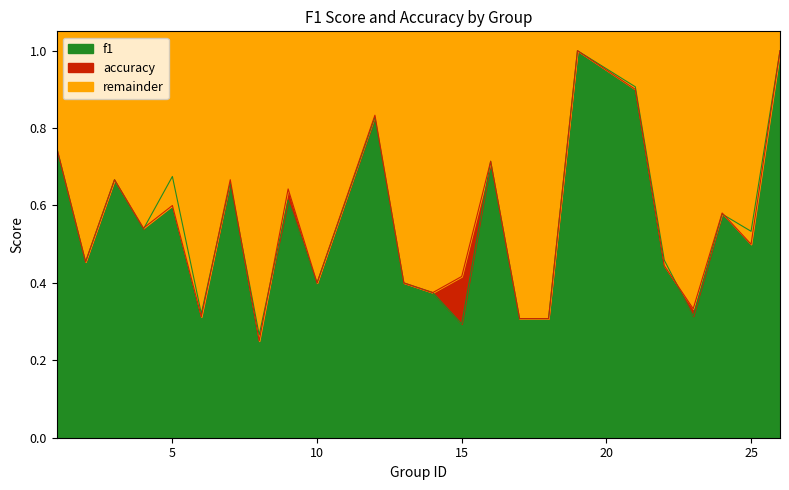

What is the maximum value for f1?

1.0